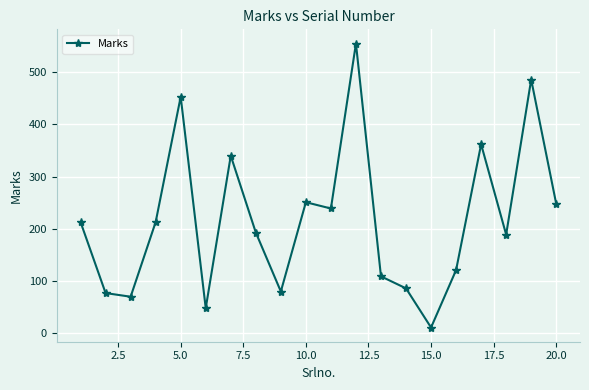

What is the greatest value displayed?

555